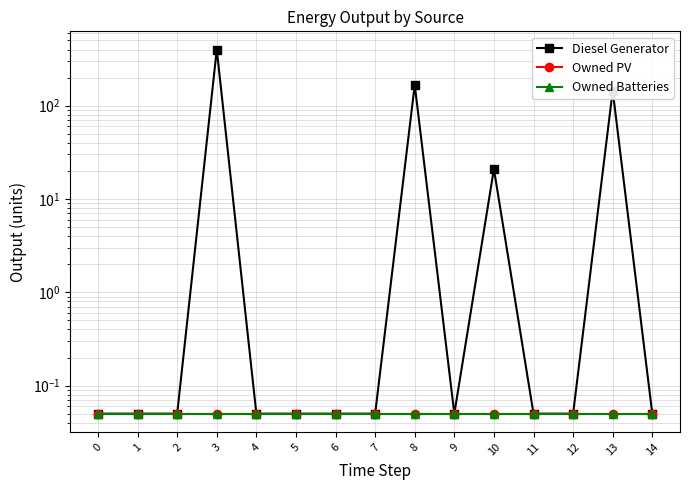

Which series has the largest range (max minus min)?

Diesel Generator